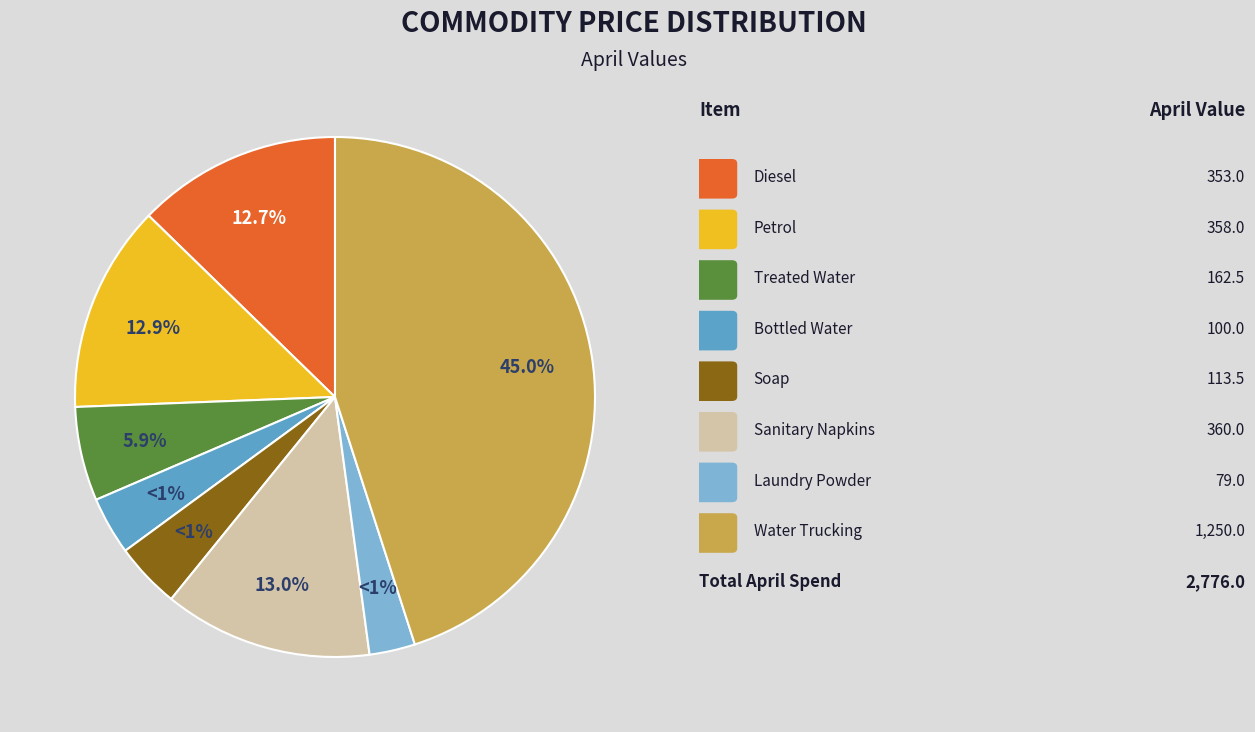

Is it true that Bottled Water is 1% of the pie?

False